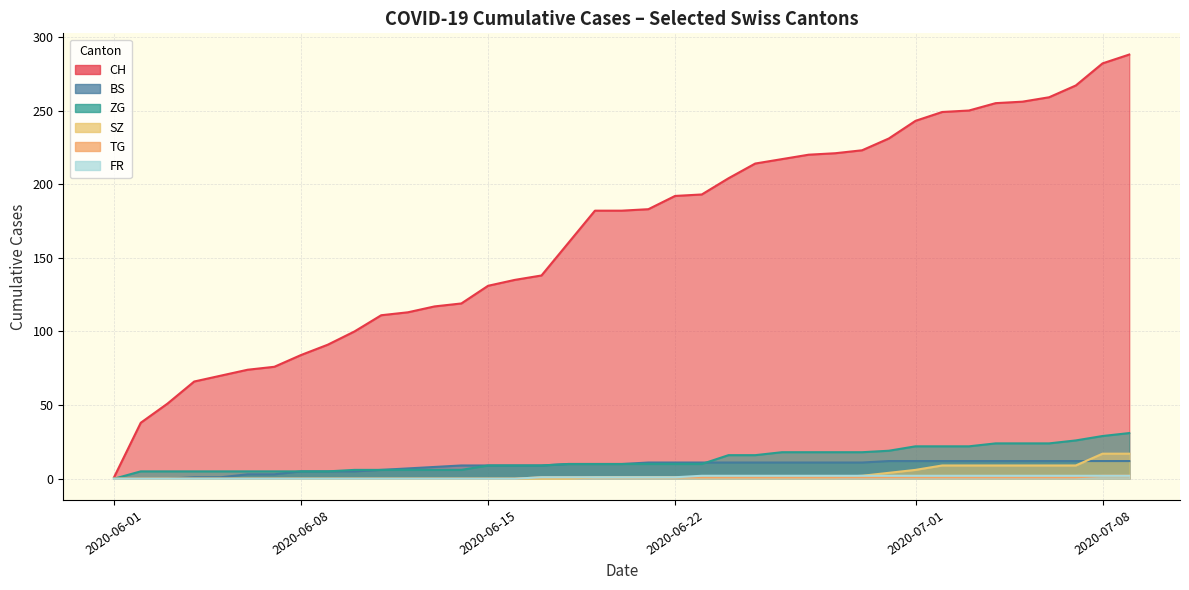

What are all the series names shown in the legend?

CH, BS, SZ, FR, TG, ZG